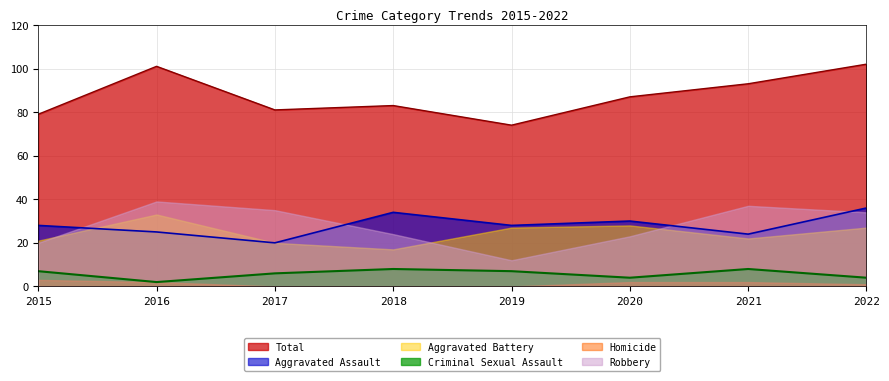

Which category has the lowest value across all series?

2016